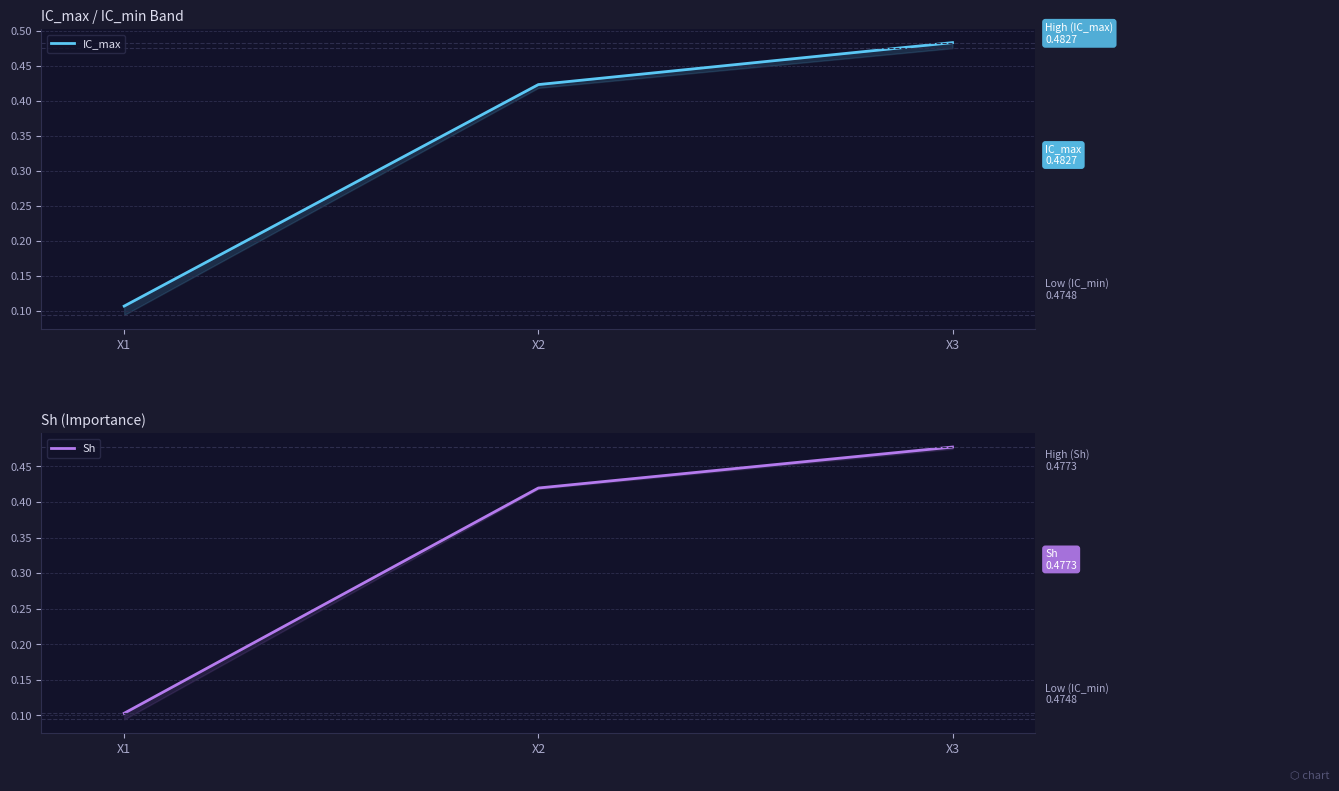

Reading left to right, extract all data points from this chart.

IC_max: 0.1	0.4	0.5
Sh: 0.1	0.4	0.5